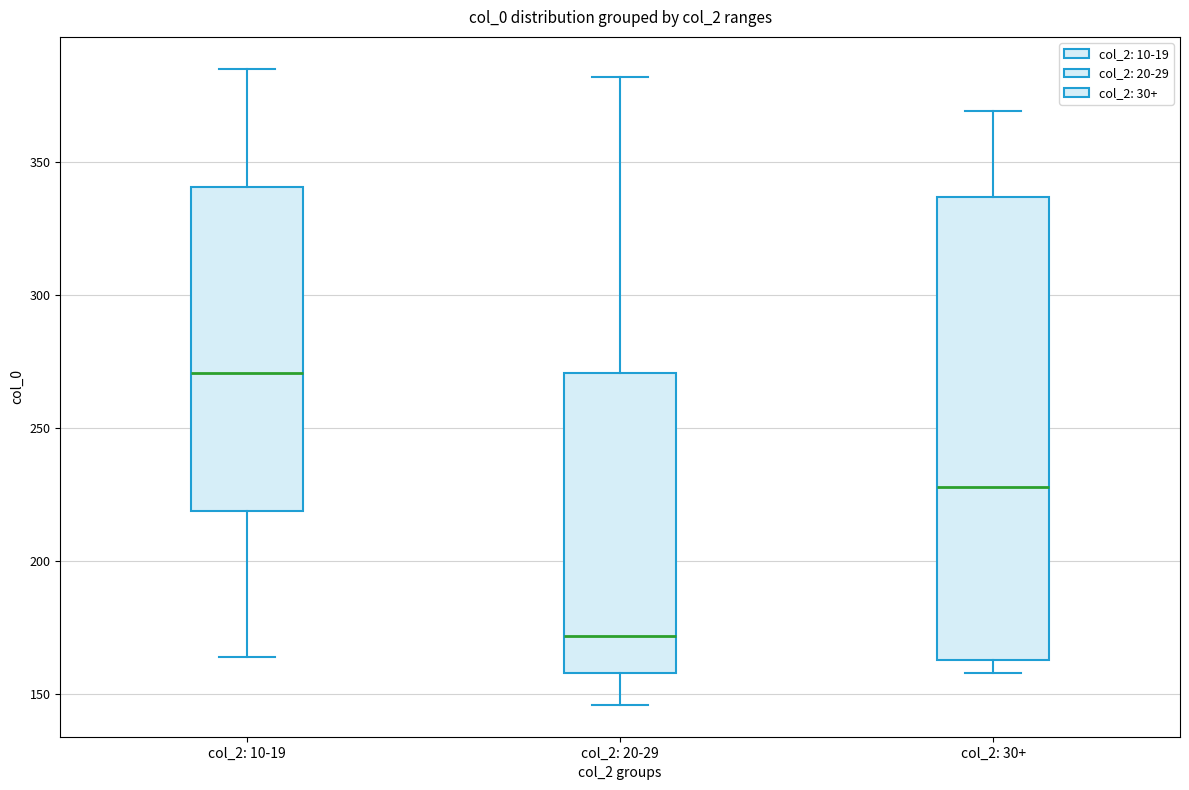

Comparing the boxes themselves (not the whiskers), which one is the tallest?

col_2: 30+